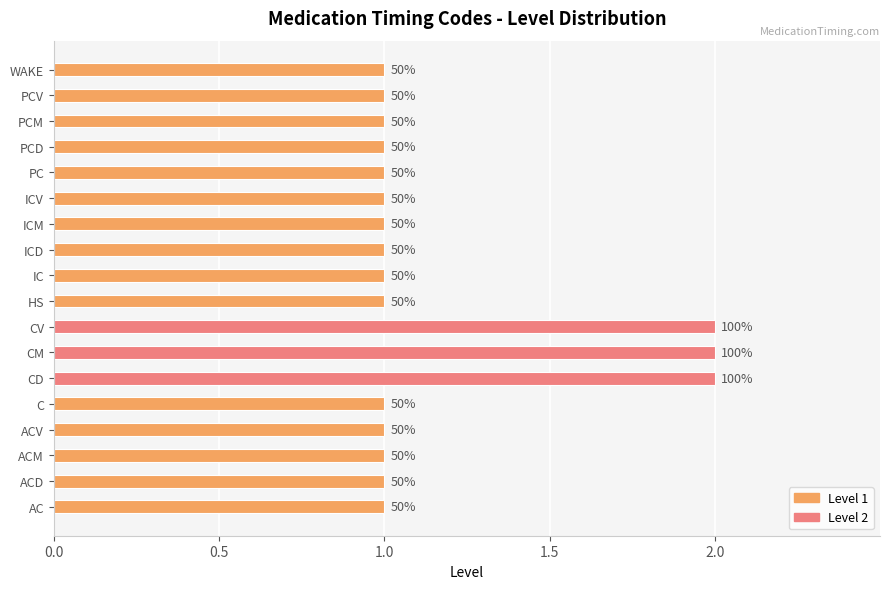

What is the difference between the maximum and minimum values?

1